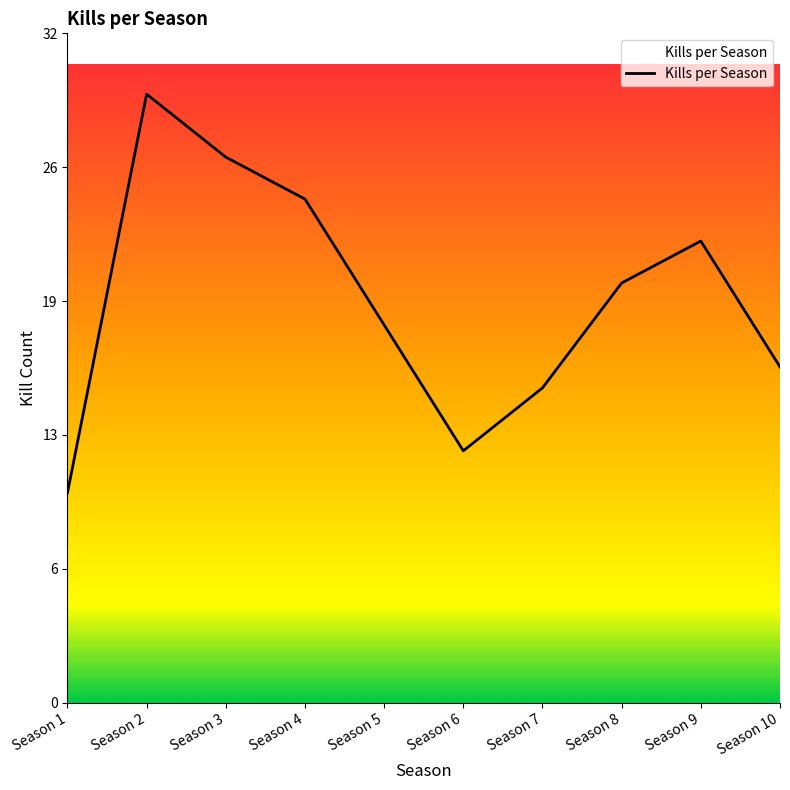

Reading left to right, list all the values displayed in this chart.

Season 1=10	Season 2=29	Season 3=26	Season 4=24	Season 5=18	Season 6=12	Season 7=15	Season 8=20	Season 9=22	Season 10=16